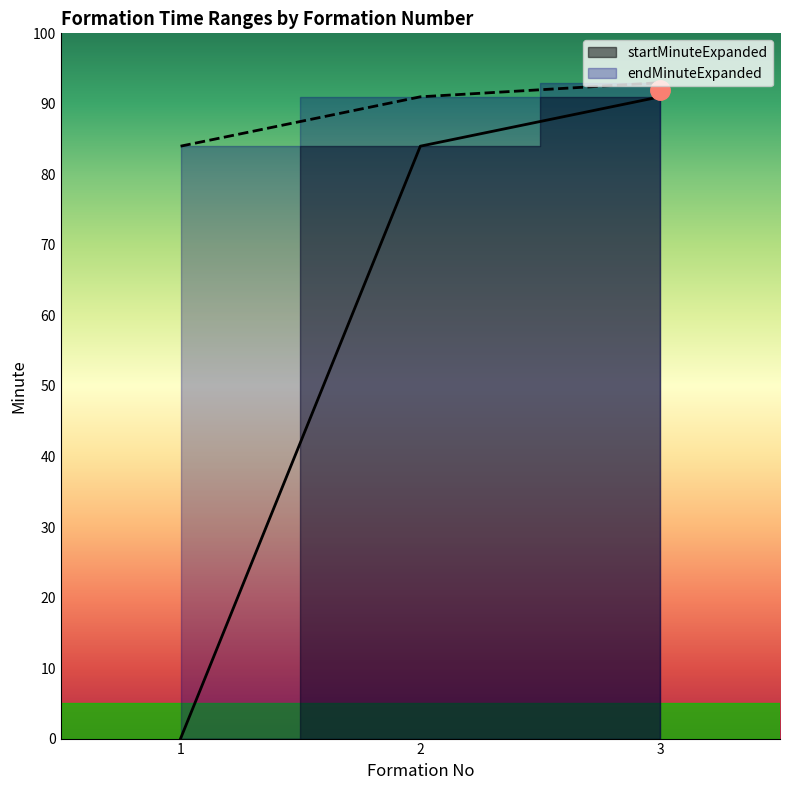

Reading left to right, extract all data points from this chart.

startMinuteExpanded: 0	84	91
endMinuteExpanded: 84	91	93